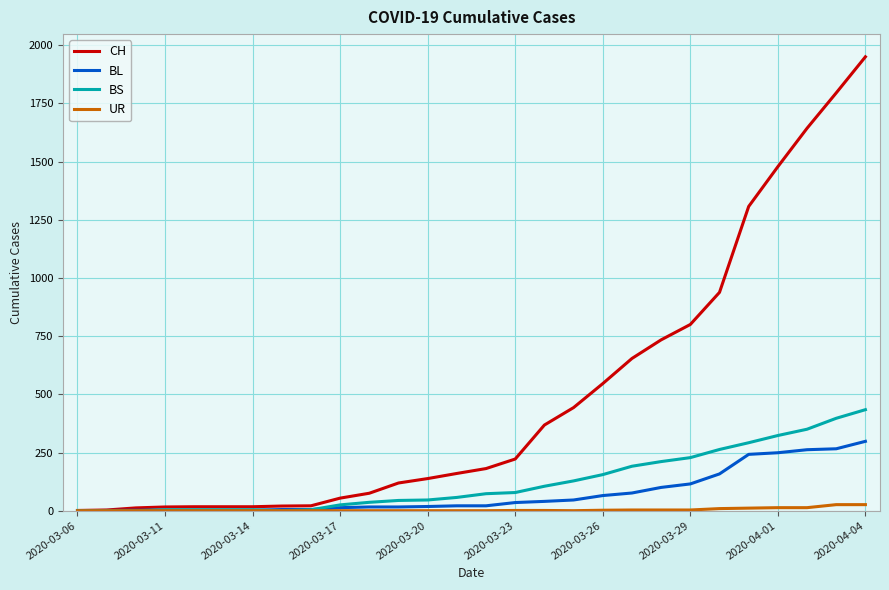

Which series has the largest range (max minus min)?

CH